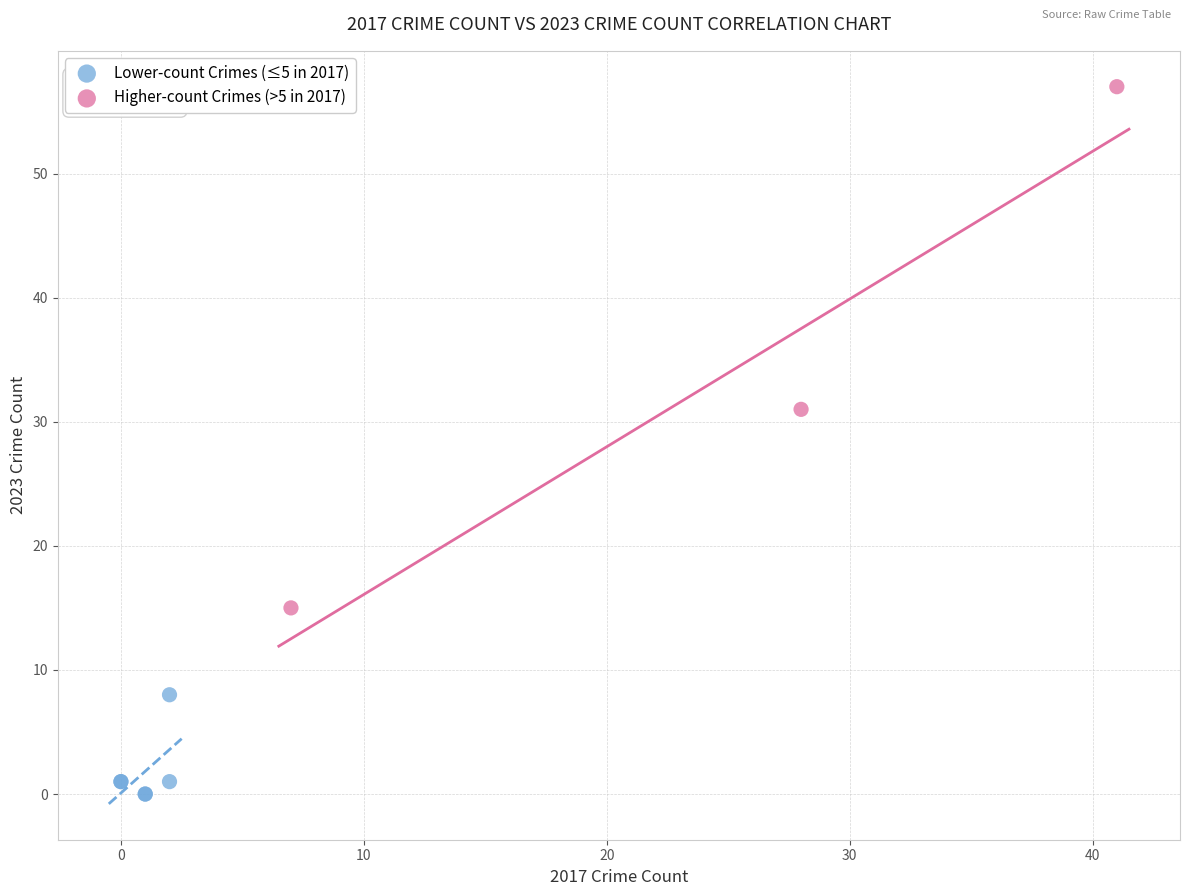

Which series contains the highest Y value?

Higher-count Crimes (>5 in 2017)